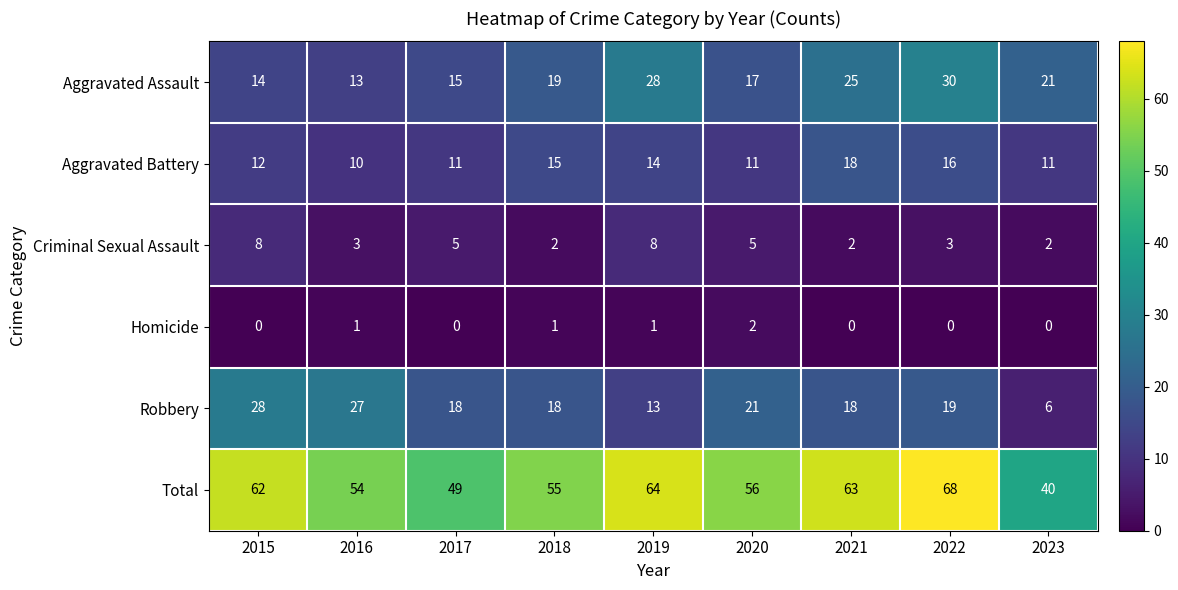

Rank the series by their maximum value, from highest to lowest.

Total, Aggravated Assault, Robbery, Aggravated Battery, Criminal Sexual Assault, Homicide